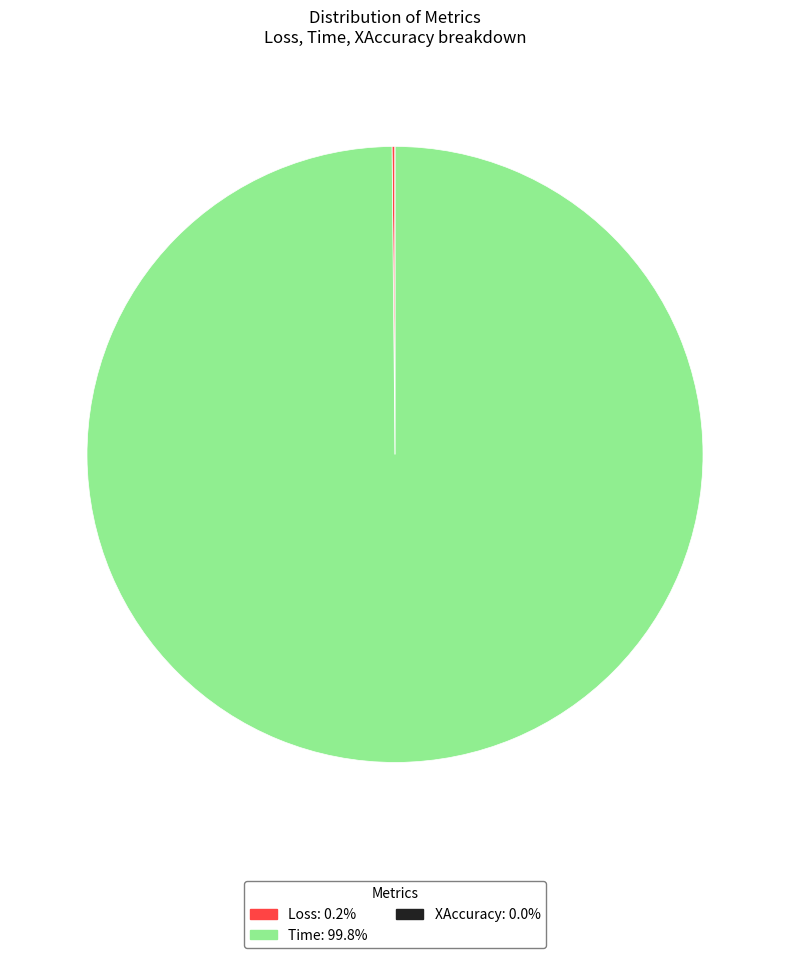

Which category has the biggest portion of the pie?

Time